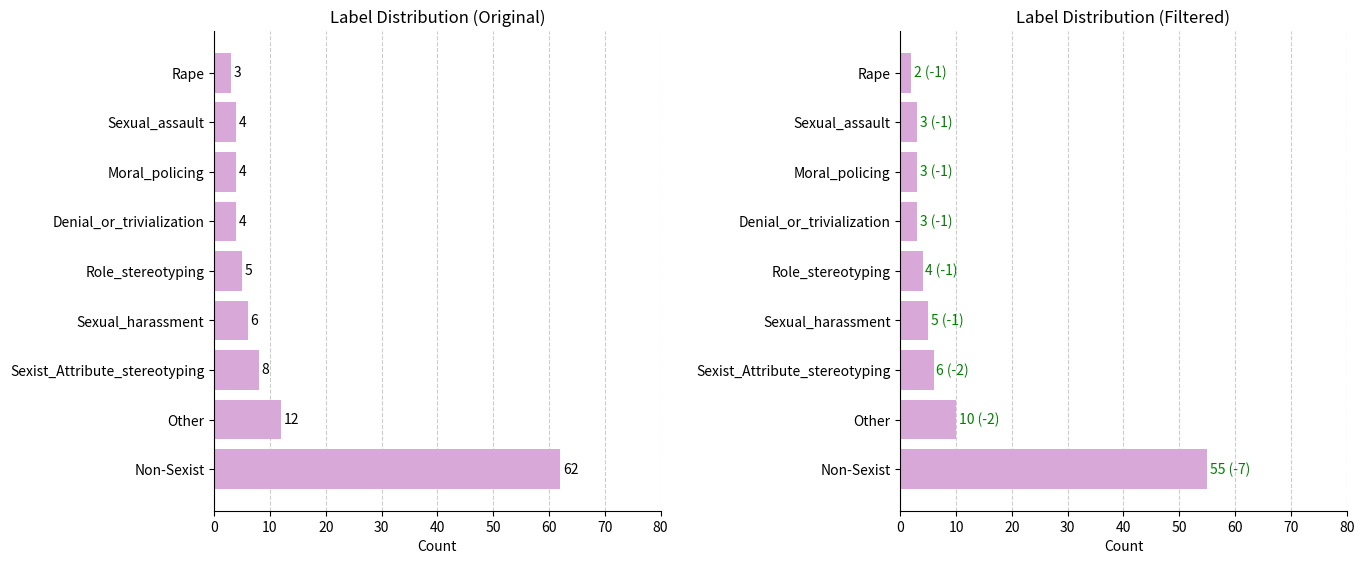

What is the spread (max minus min) of values at Moral_policing?

1